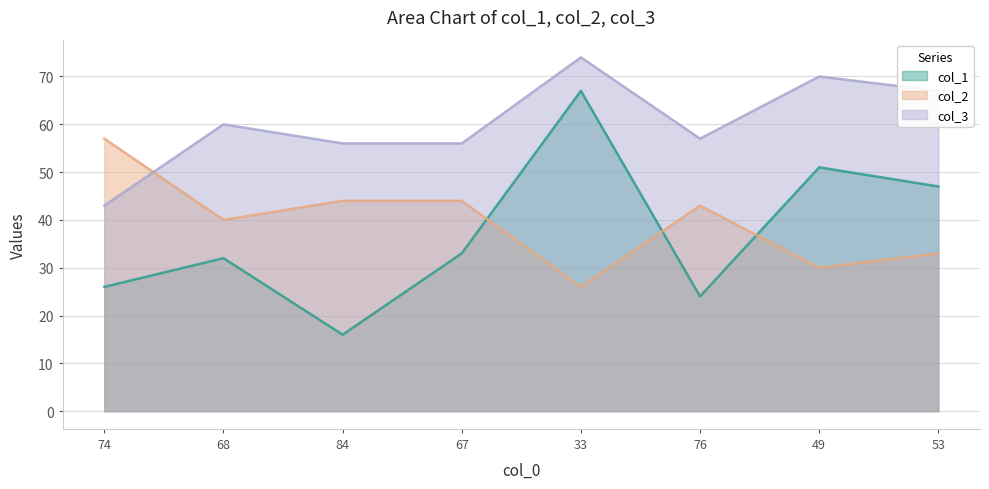

Does the chart have visible grid lines?

Yes